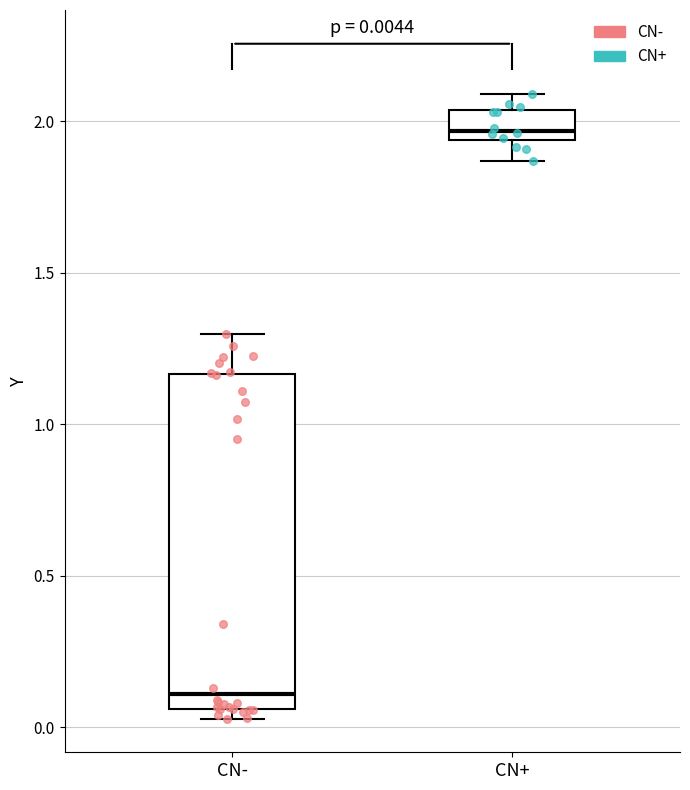

Which box's median line is the highest?

CN+